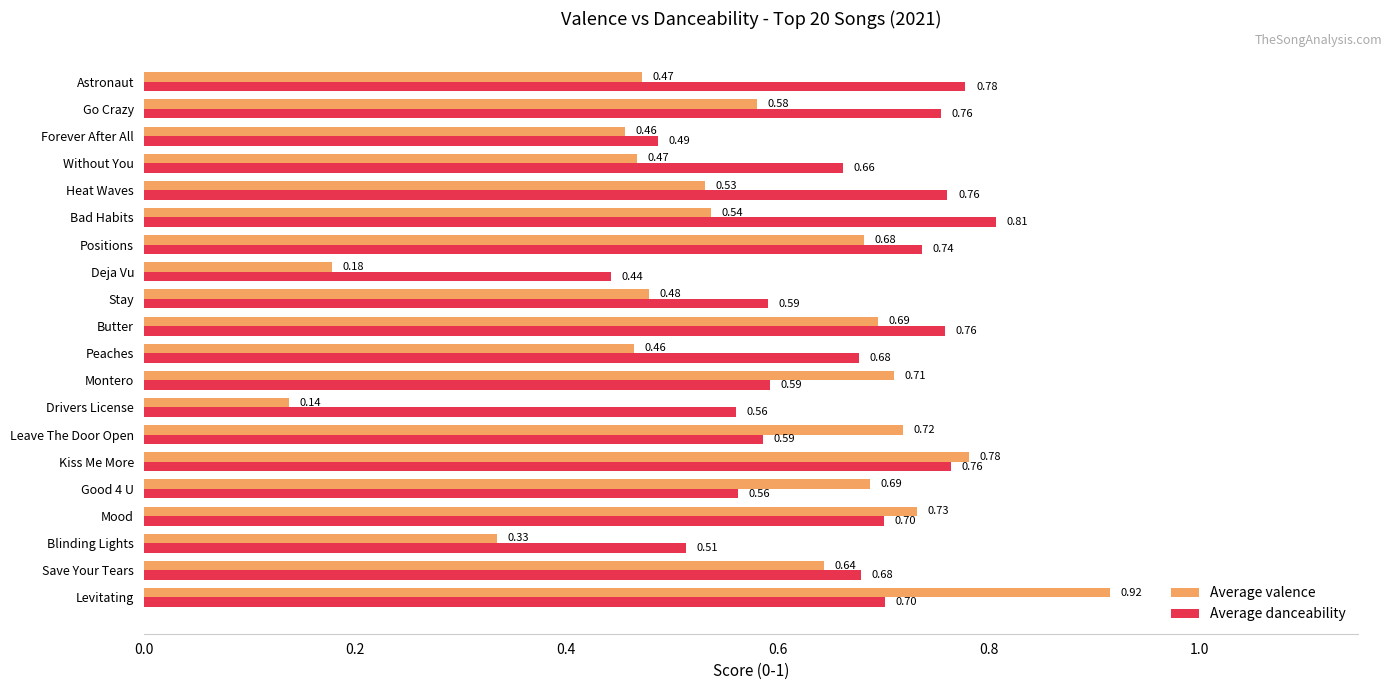

Is the value of Average danceability at Peaches greater than the value of Average valence at Blinding Lights?

Yes